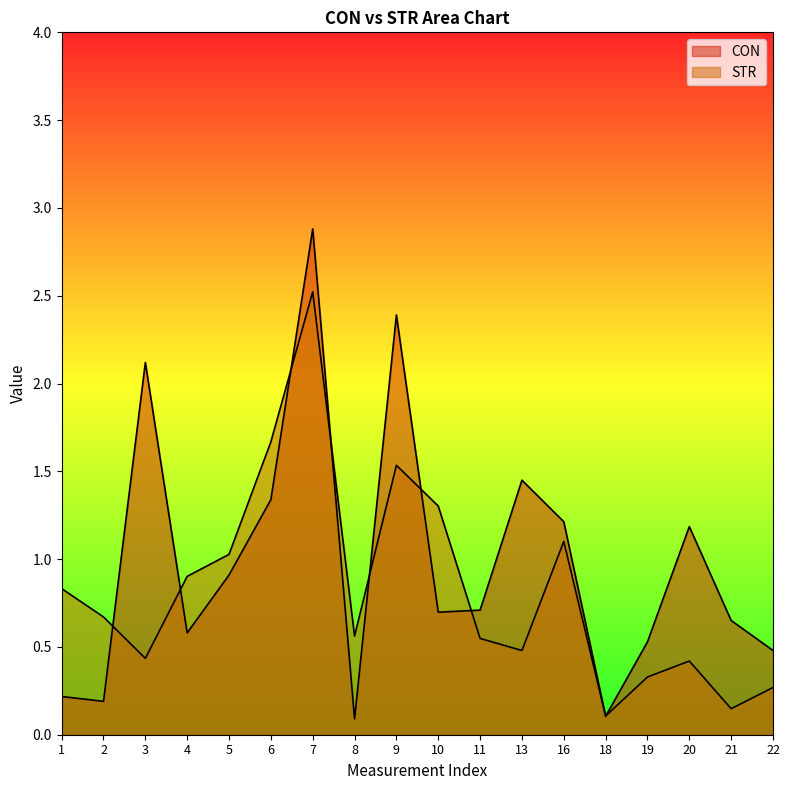

What is the difference between the maximum and second lowest values in the CON series?

2.8